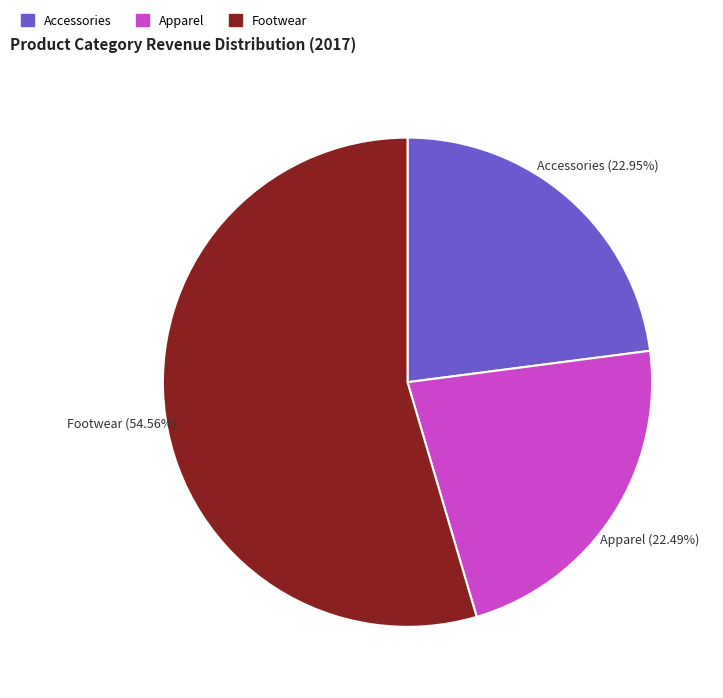

How many segments does this pie chart have?

3